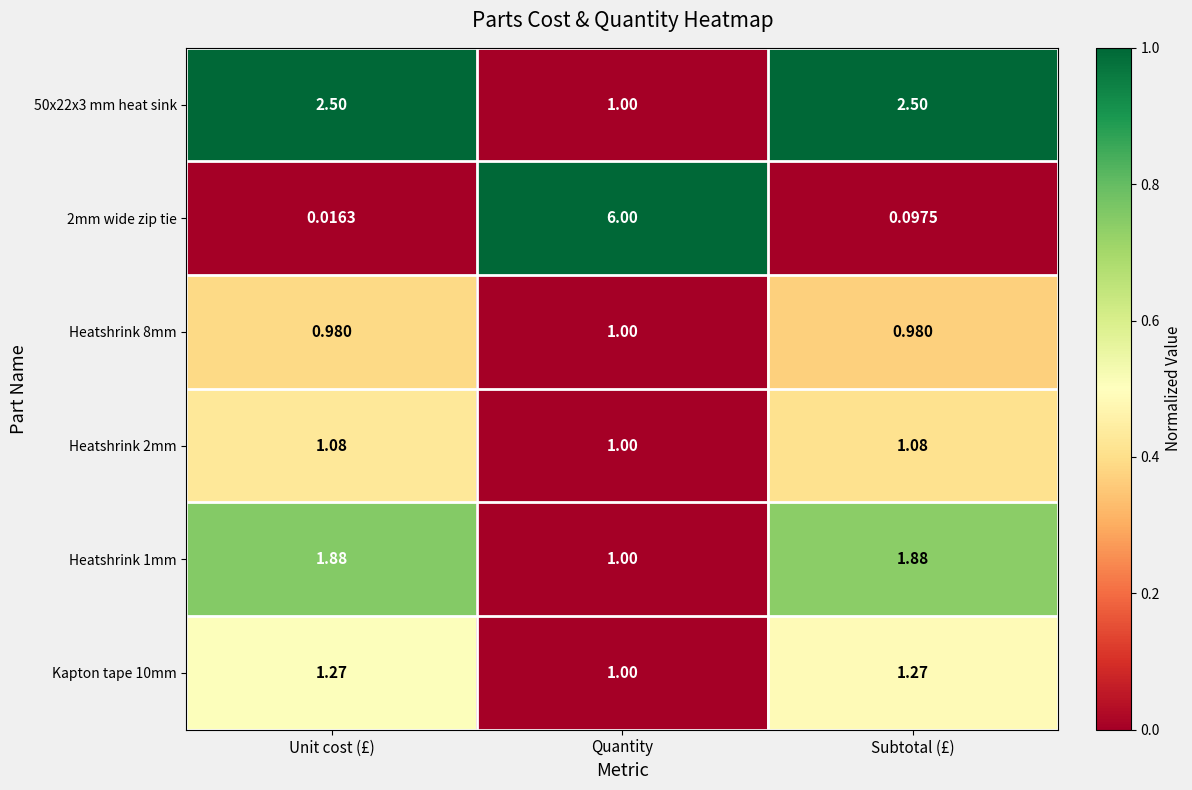

Where is Heatshrink 2mm nearest to the value 1?

Quantity